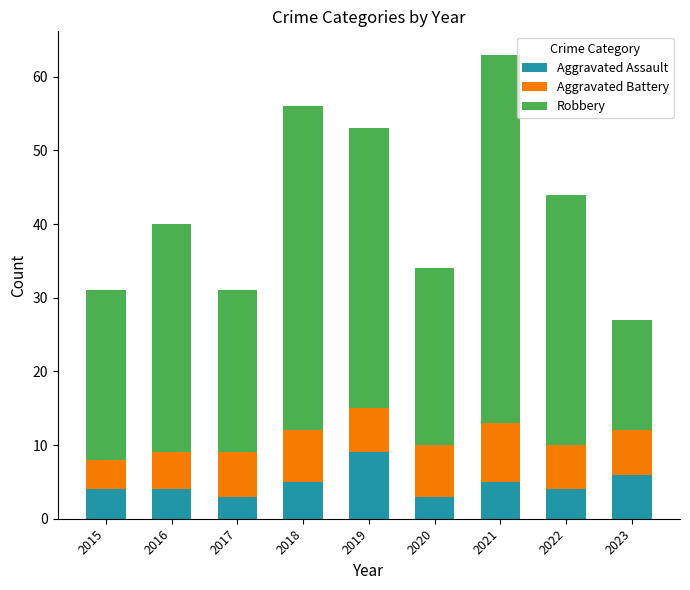

True or false: Aggravated Assault has a value of 2 at 2016.

False